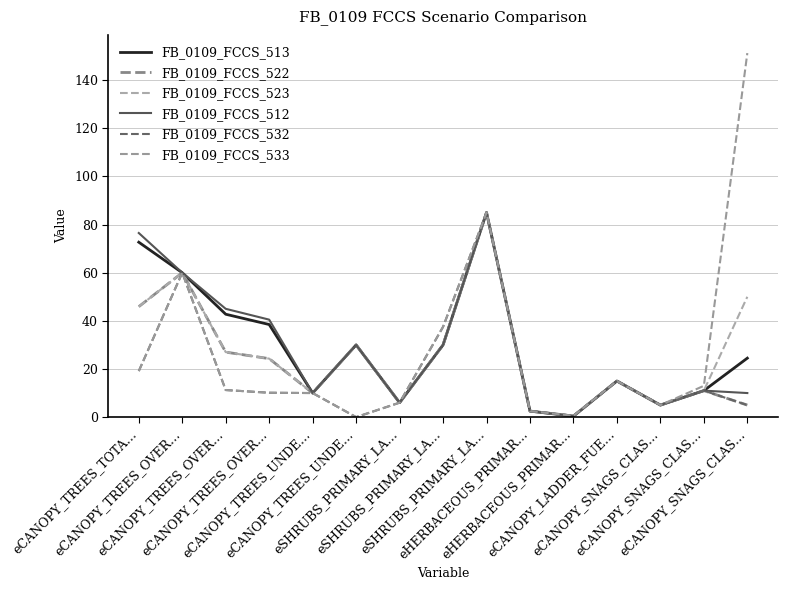

How many lines are shown in the chart?

6